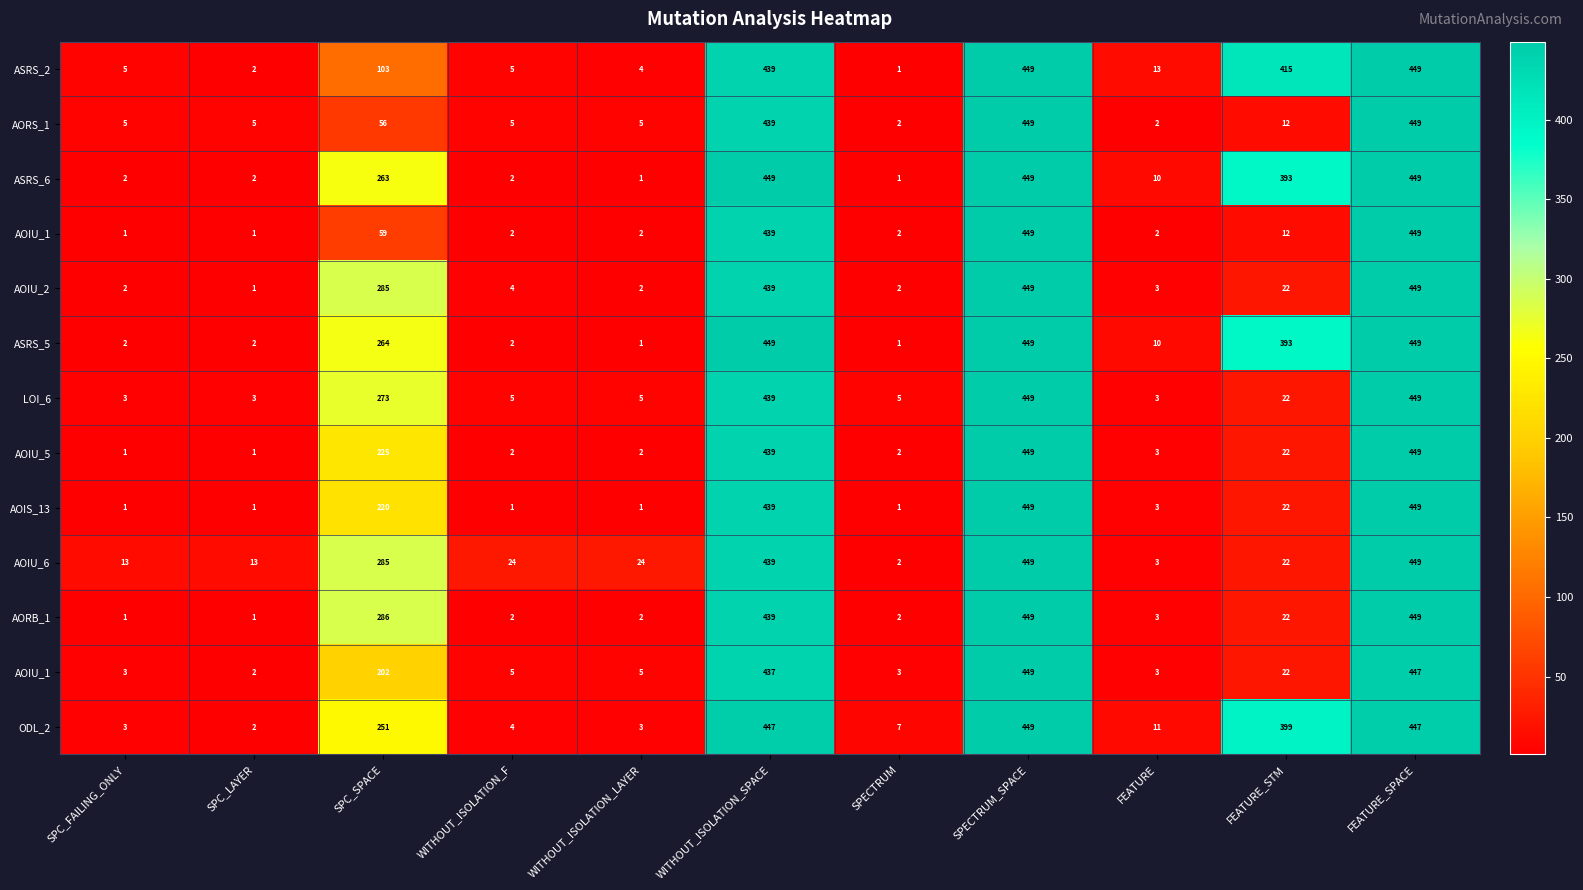

What is the total value across all series at FEATURE?

69